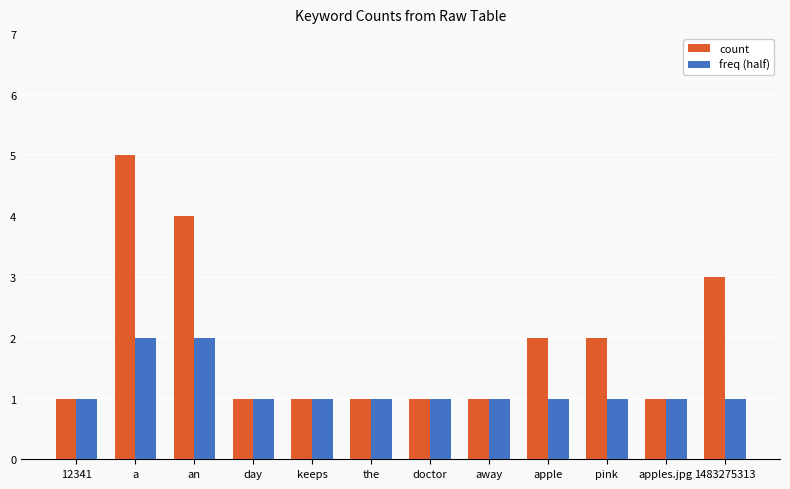

List the series in order of their overall mean, highest first.

count, freq (half)